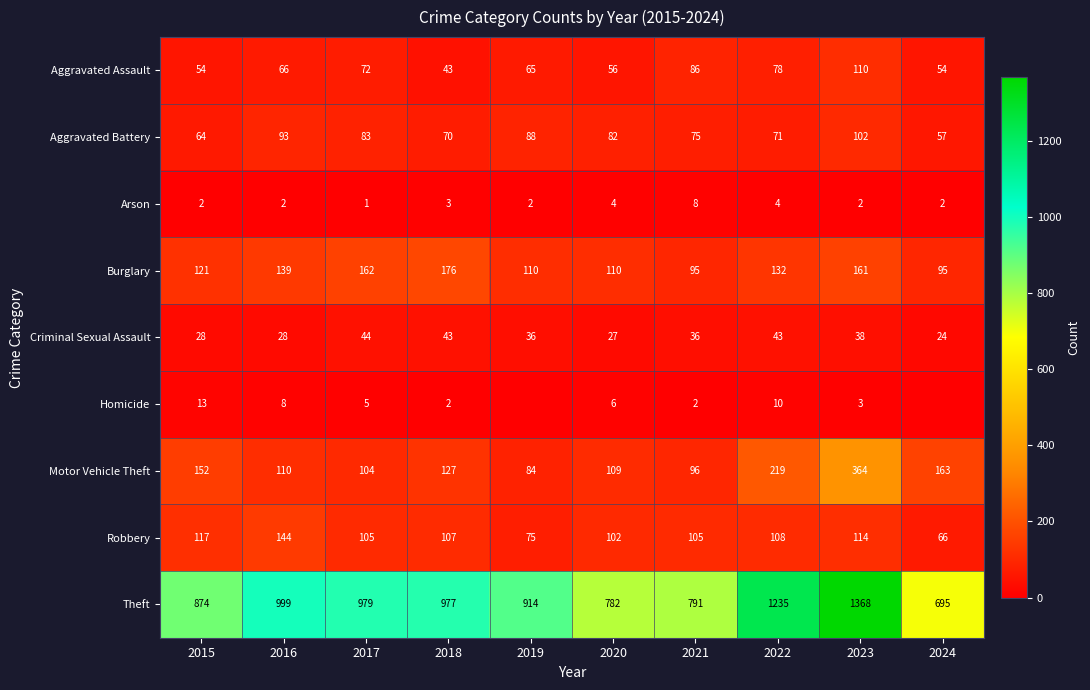

Is it true that Arson equals 4 at 2020?

True